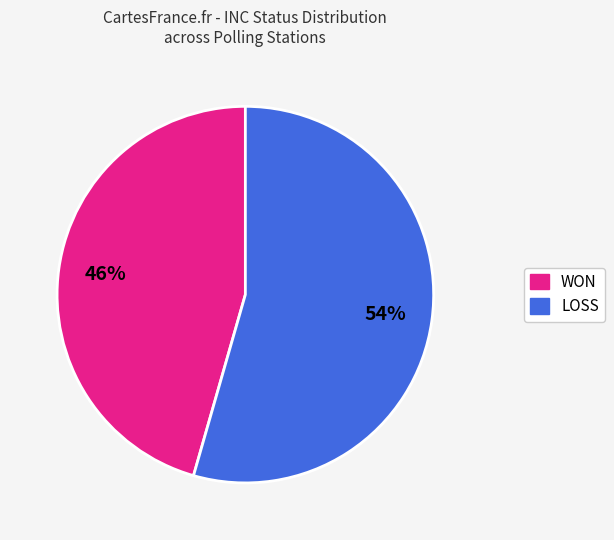

What percentage is the WON slice, to the nearest percent?

46%